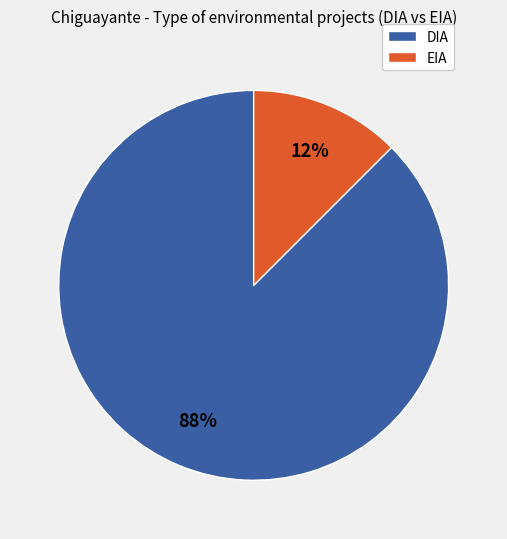

What is the smallest slice in the pie chart?

EIA